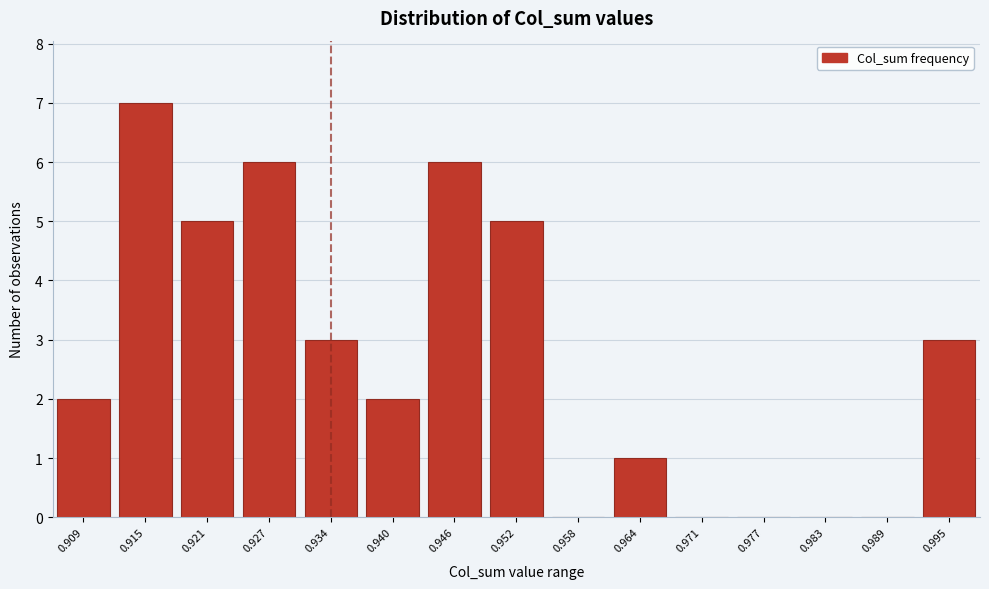

Reading left to right, what are all the values shown in this chart?

0.909=2	0.915=7	0.921=5	0.927=6	0.934=3	0.940=2	0.946=6	0.952=5	0.958=0	0.964=1	0.971=0	0.977=0	0.983=0	0.989=0	0.995=3